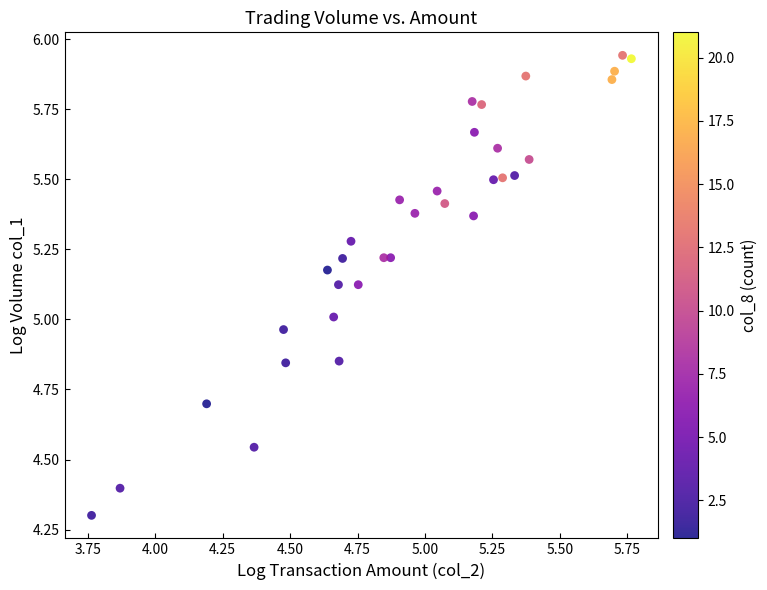

What is the range of X values (max minus min)?

2.0